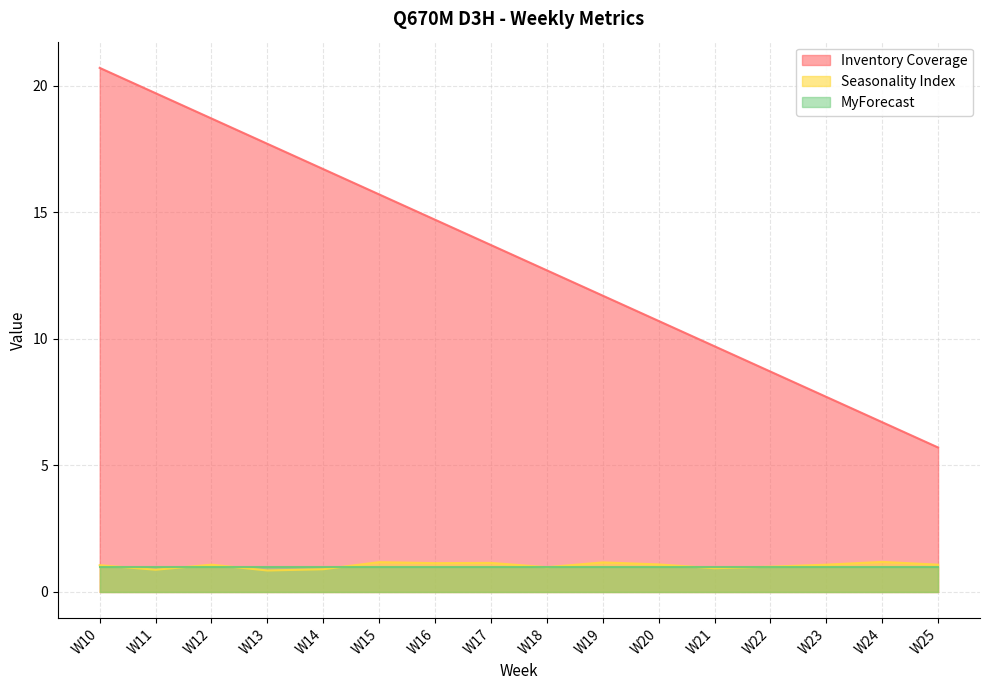

What is the average value of the Inventory Coverage series?

13.2